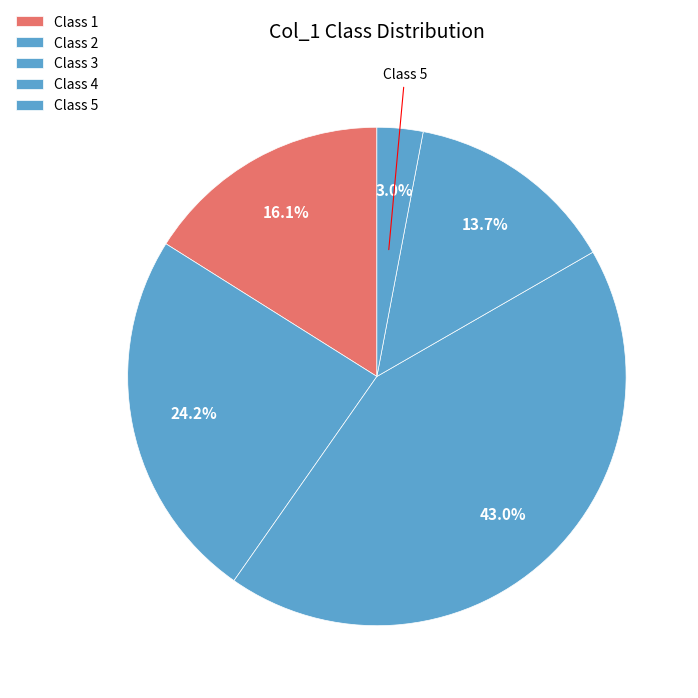

Is there any slice that represents more than half of the pie?

No